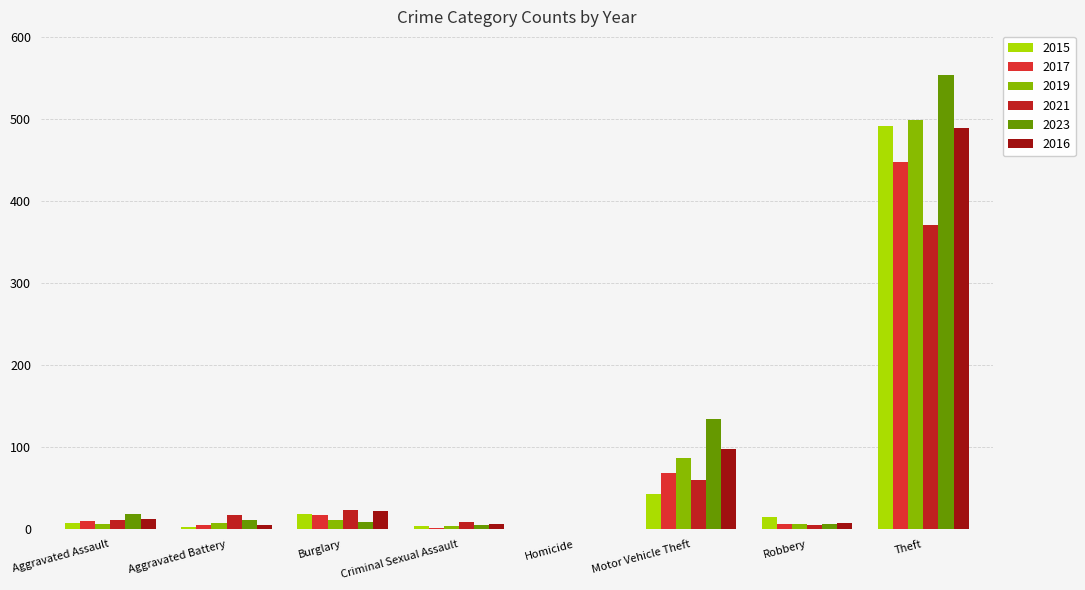

What is the value of the 2023 bar at the 1st from the left?

19